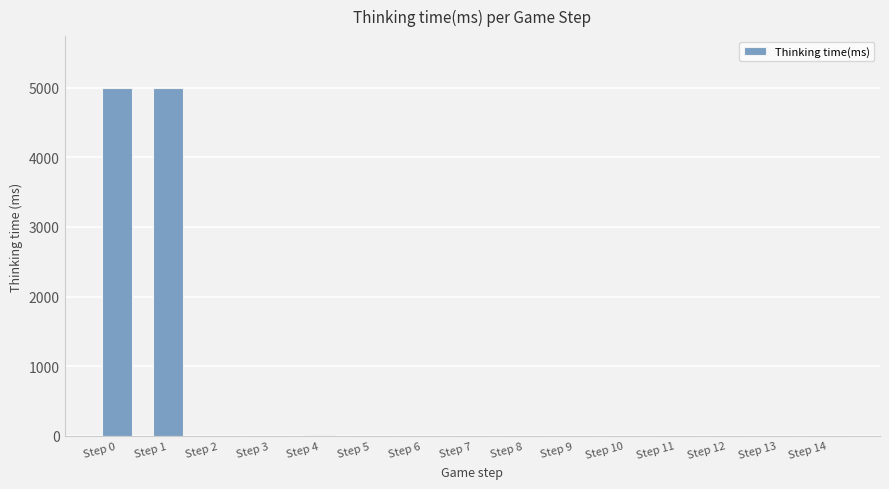

What is the change in value from Step 1 to Step 13?

-4990